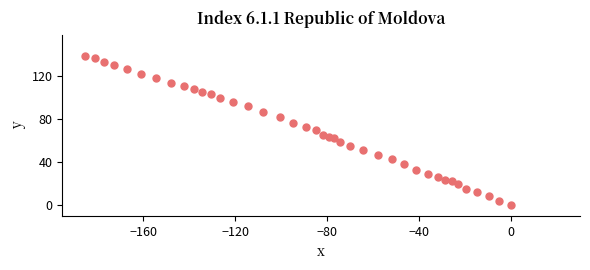

What is the range of X values (max minus min)?

185.3